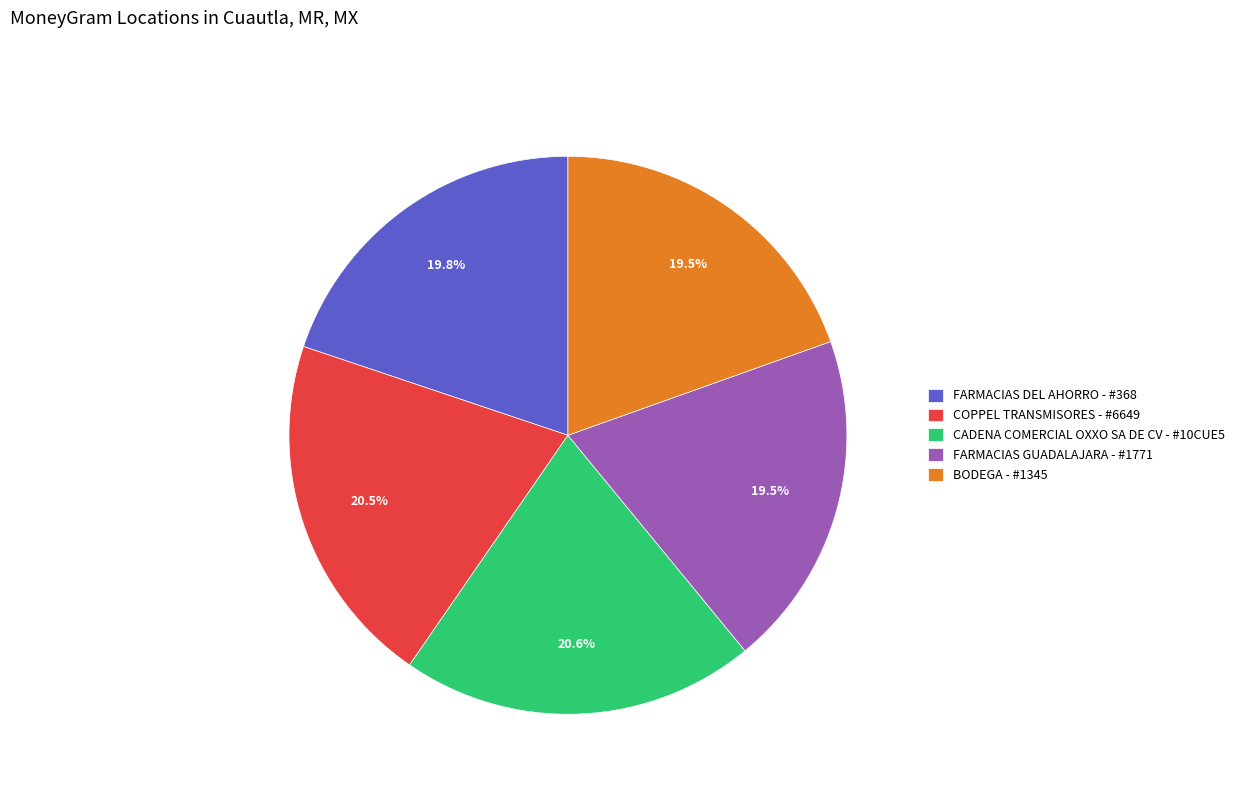

Is it true that COPPEL TRANSMISORES - #6649 is 11% of the pie?

False